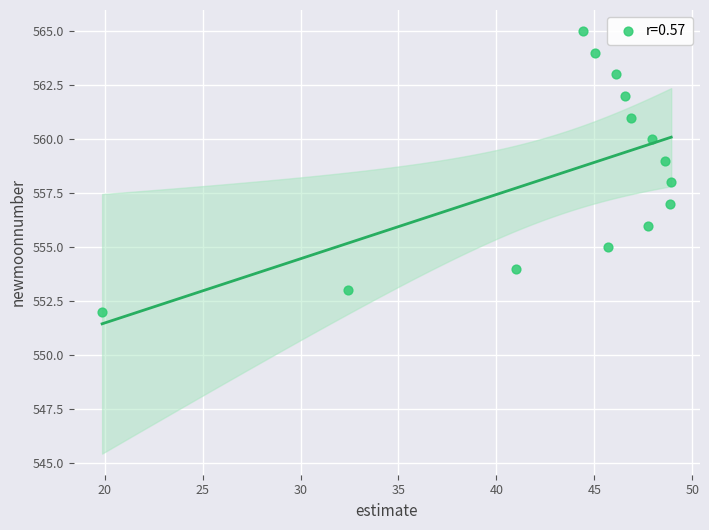

What is the range of Y values (max minus min)?

13